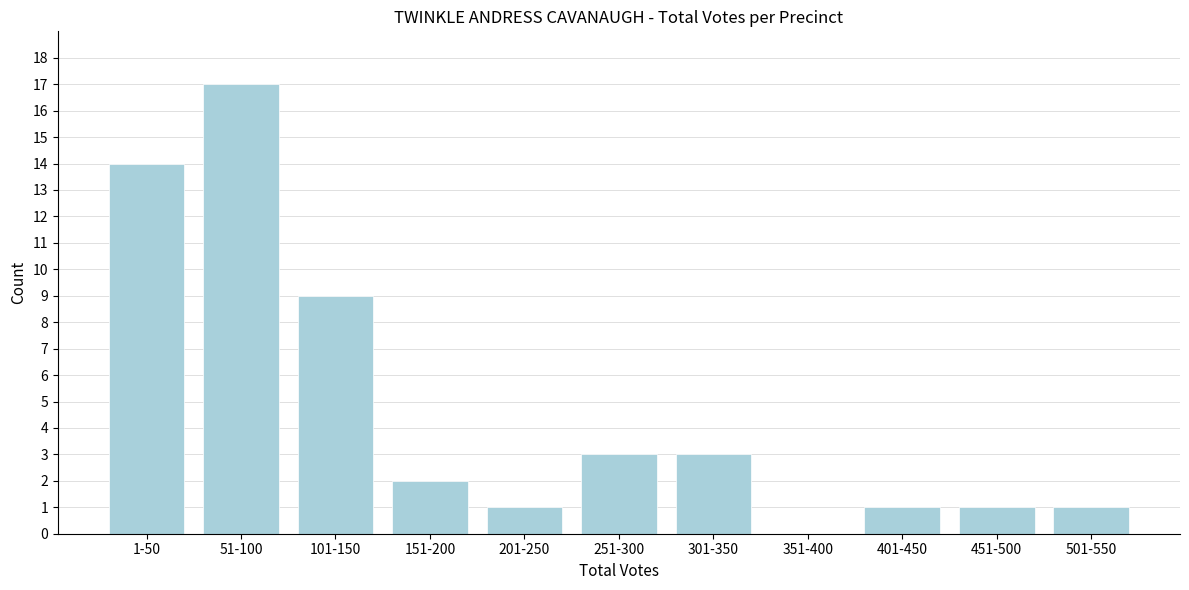

Reading right to left, list all the values displayed in this chart.

501-550=1	451-500=1	401-450=1	351-400=0	301-350=3	251-300=3	201-250=1	151-200=2	101-150=9	51-100=17	1-50=14